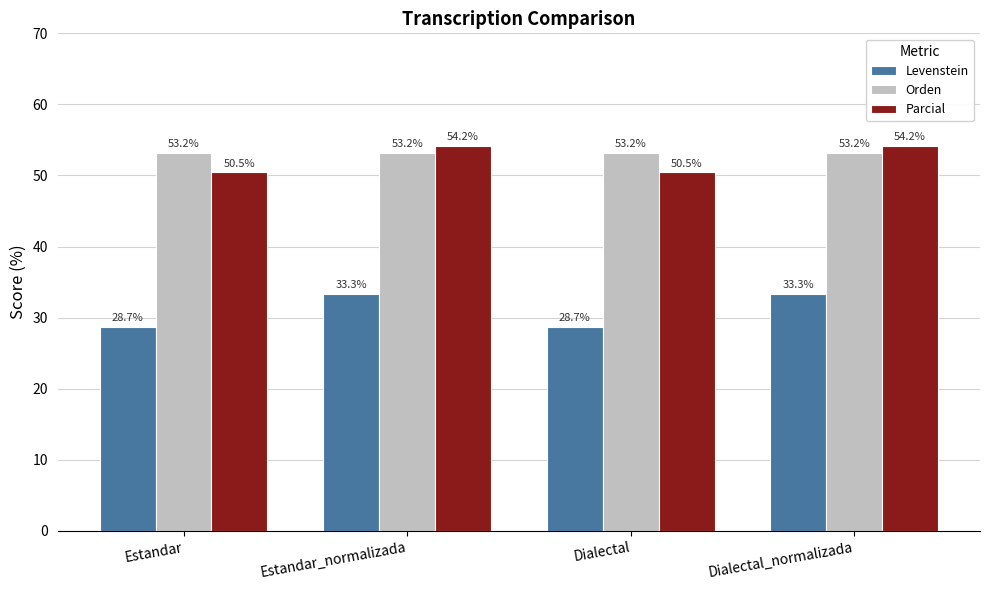

The Levenstein series shows 33.3 at Dialectal_normalizada. True or false?

True